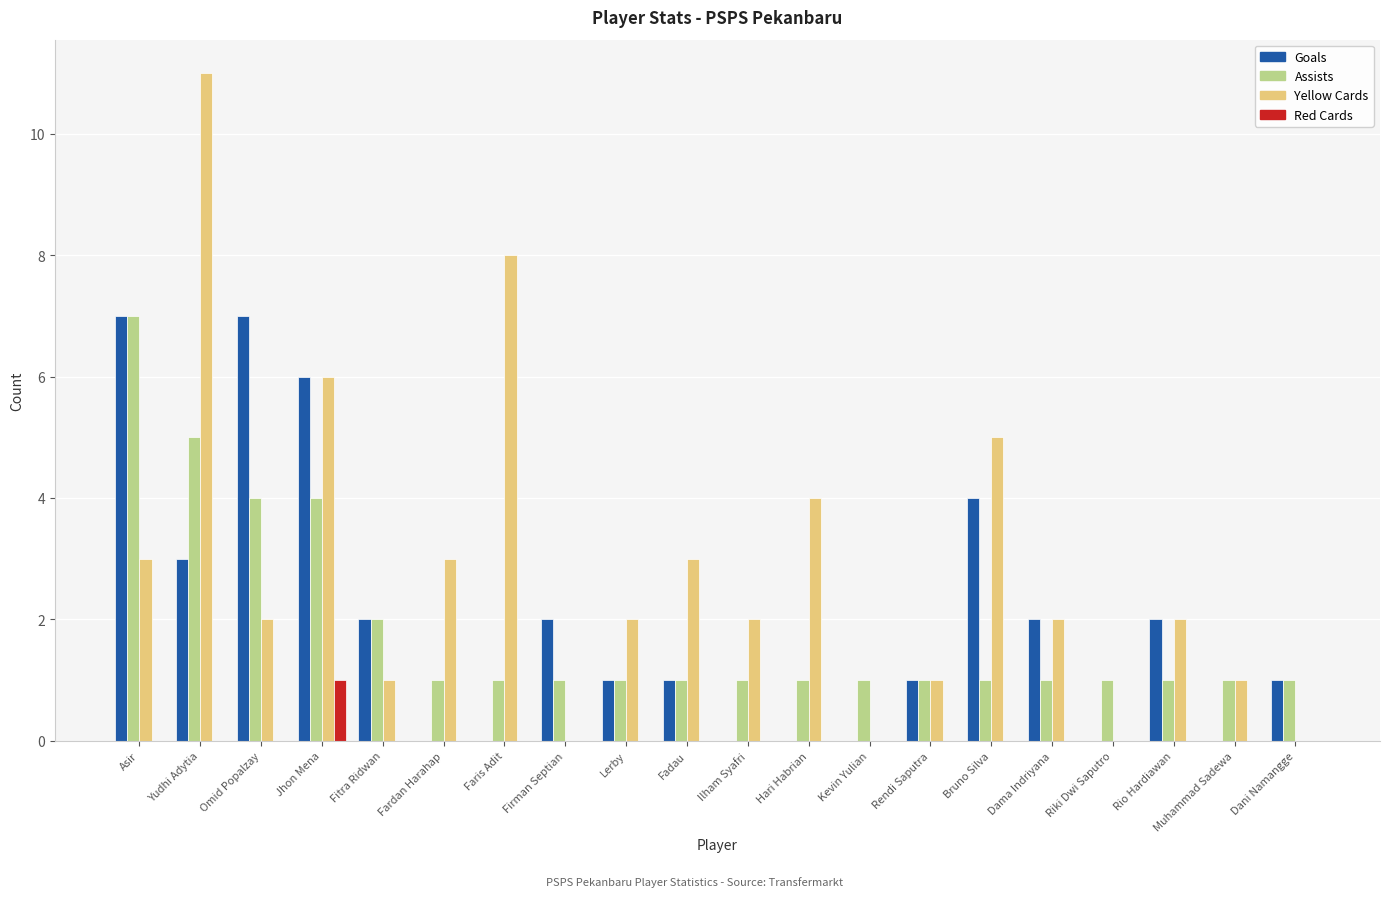

How many series are shown in this chart?

4